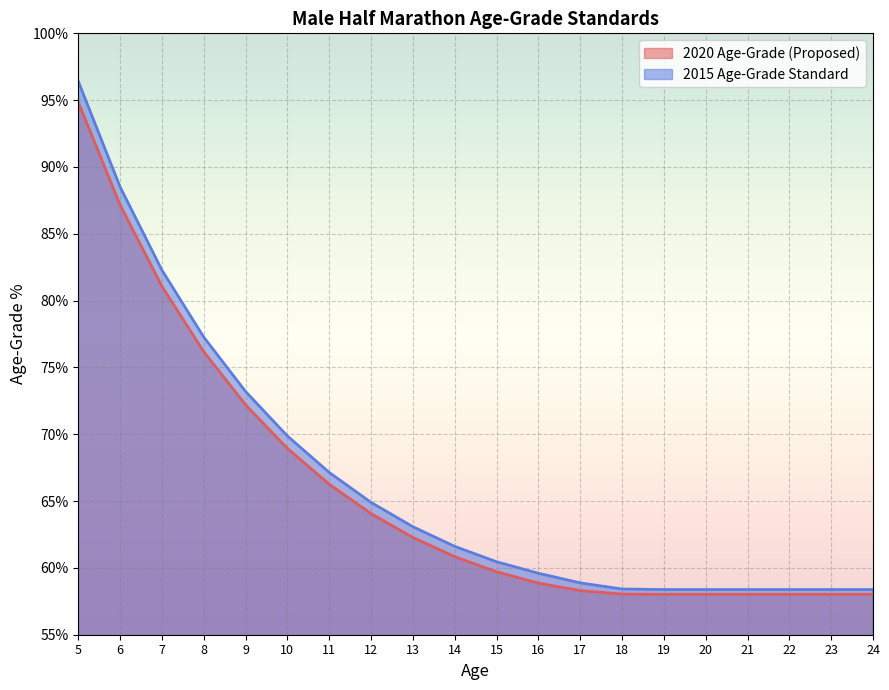

Reading left to right, transcribe all the data shown in this chart.

2020 Age-Grade (Proposed): 94.9	87.2	81.1	76.2	72.2	68.9	66.3	64.1	62.3	60.8	59.7	58.9	58.3	58.0	58.0	58.0	58.0	58.0	58.0	58.0
2015 Age-Grade Standard: 96.4	88.5	82.3	77.3	73.2	69.9	67.1	64.9	63.1	61.6	60.5	59.6	58.9	58.4	58.4	58.4	58.4	58.4	58.4	58.4